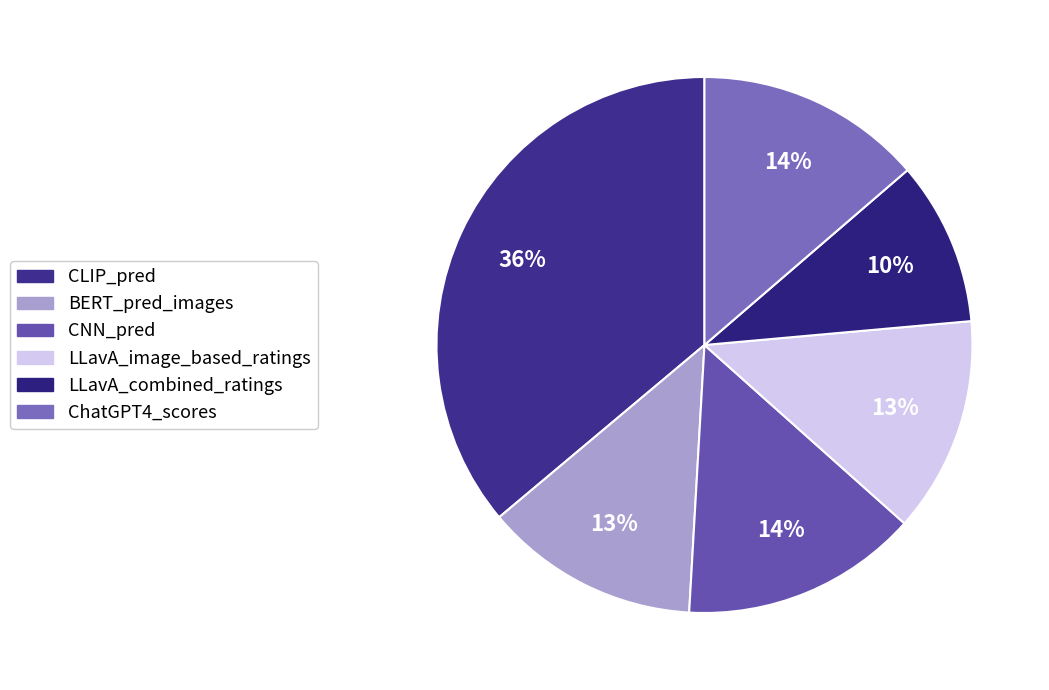

How many slices are in this pie chart?

6